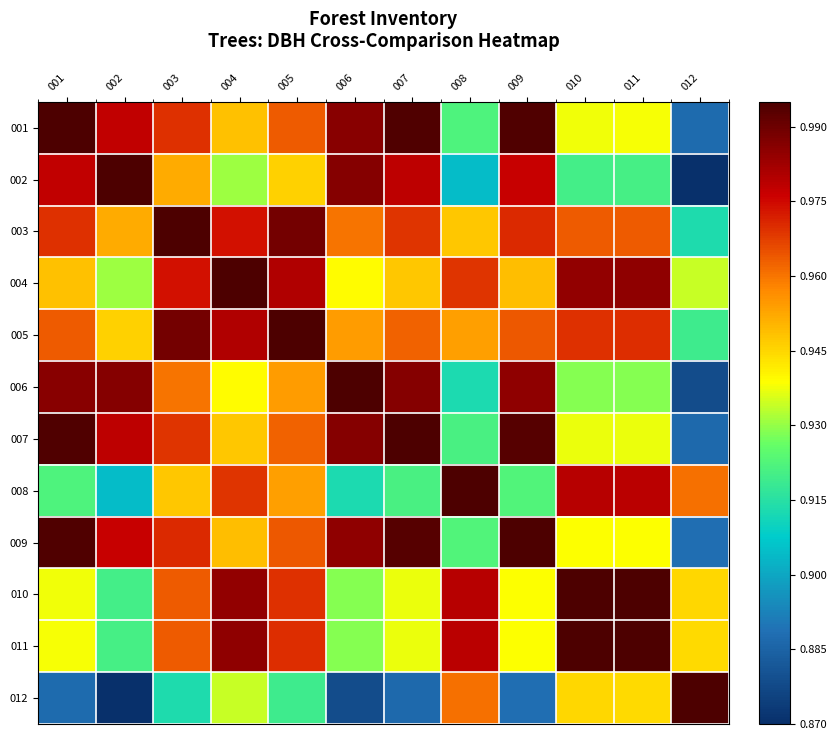

Between 001 and 011, which is larger?

001